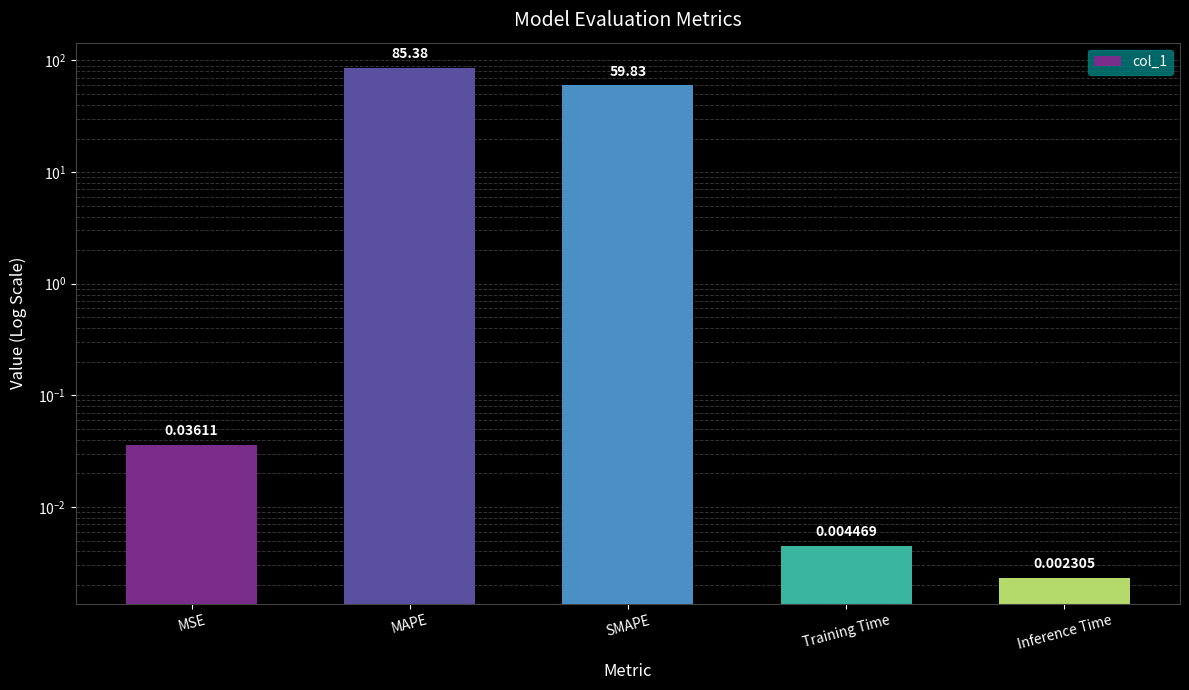

Rank the categories by value from highest to lowest.

MAPE, SMAPE, MSE, Training Time, Inference Time